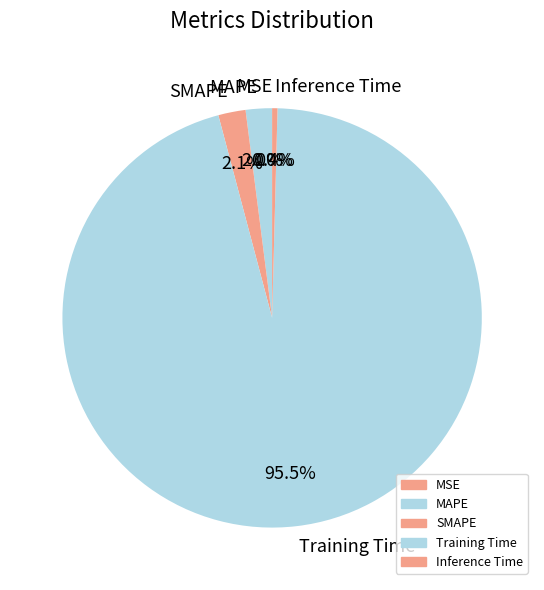

What portion of the pie excludes SMAPE?

97.9%